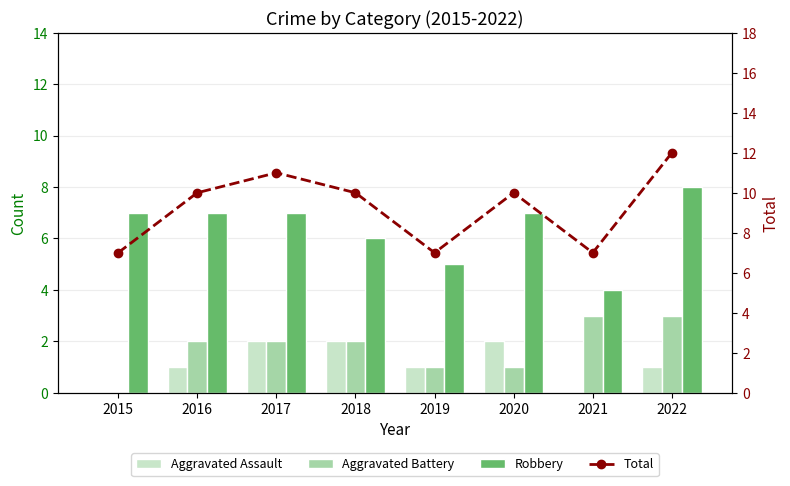

What value does the Total series have at 2016?

10